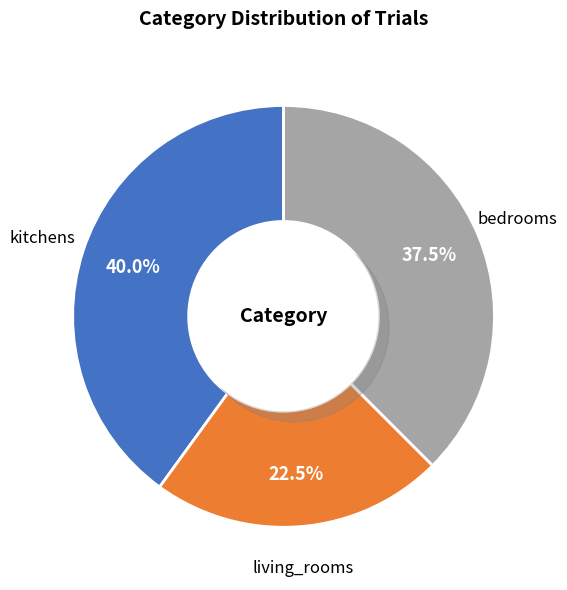

To the nearest percent, what is the difference between the largest and smallest slice percentages?

18%